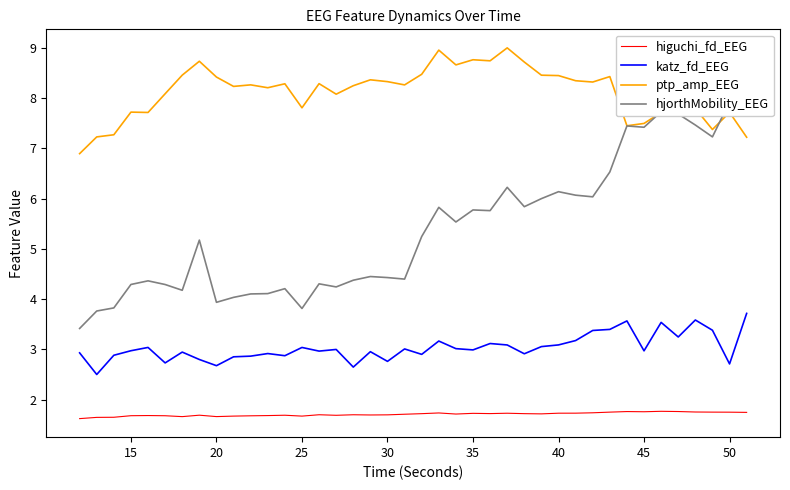

What is the maximum value for ptp_amp_EEG?

9.0